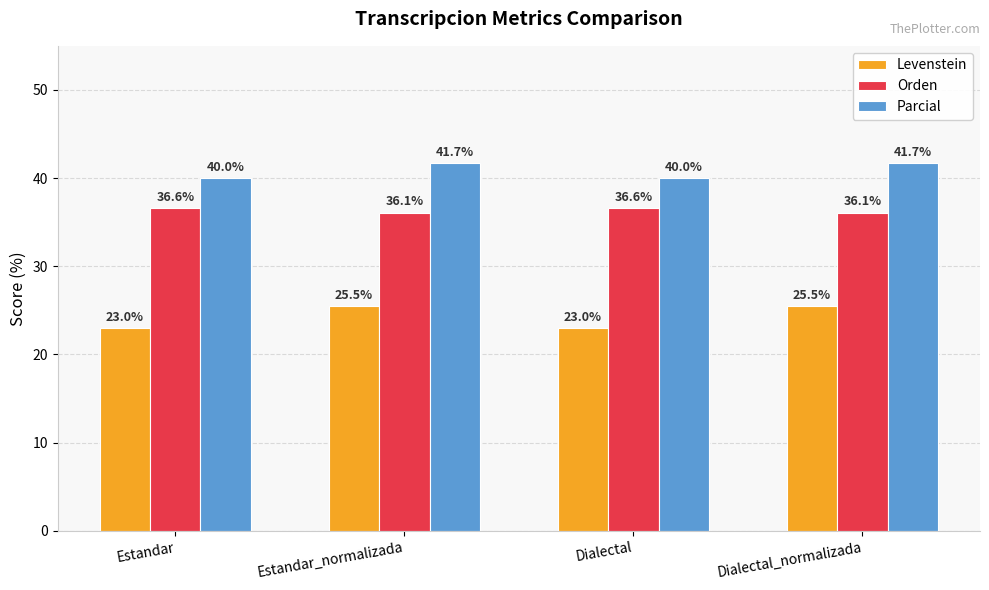

What is the total value across all series at Dialectal?

99.6